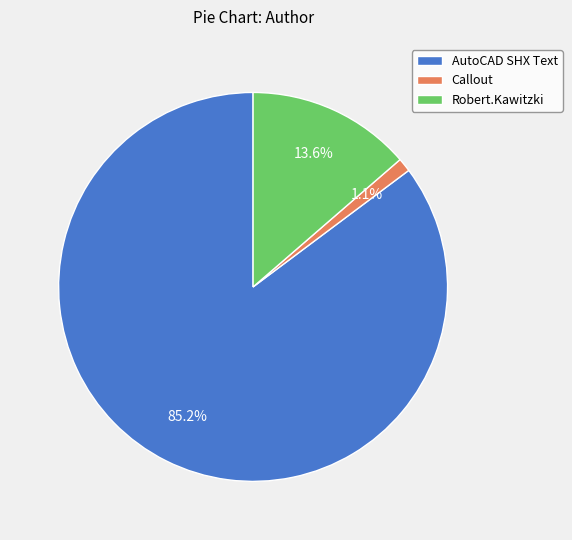

Which slice represents more than half of the pie?

AutoCAD SHX Text